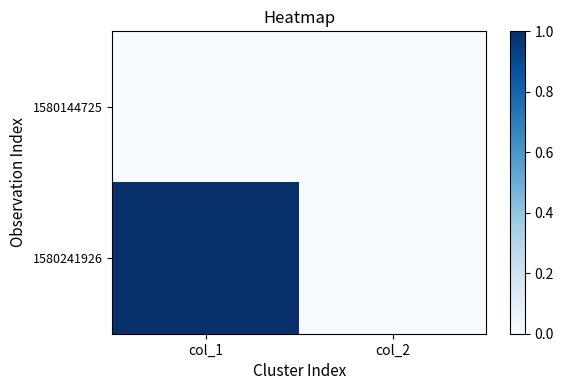

Rank the series by their average value, from highest to lowest.

1580241926, 1580144725